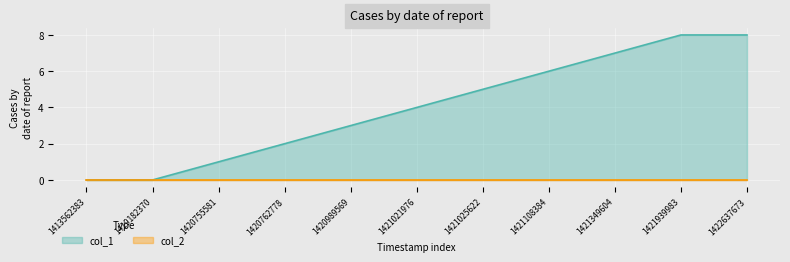

What is the maximum value shown in the chart?

8